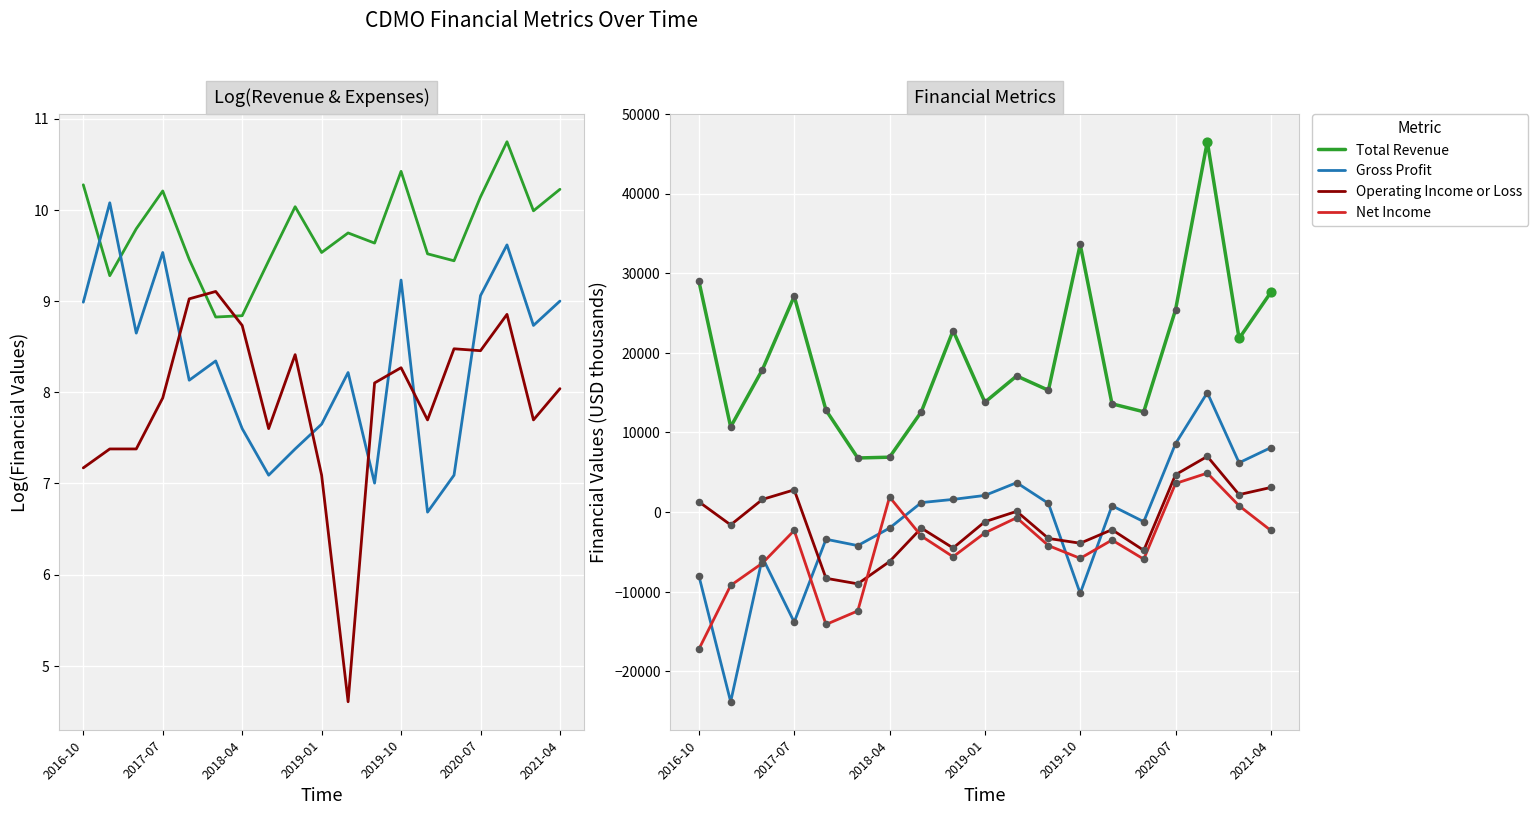

Which series has the largest total across all categories?

Total Revenue